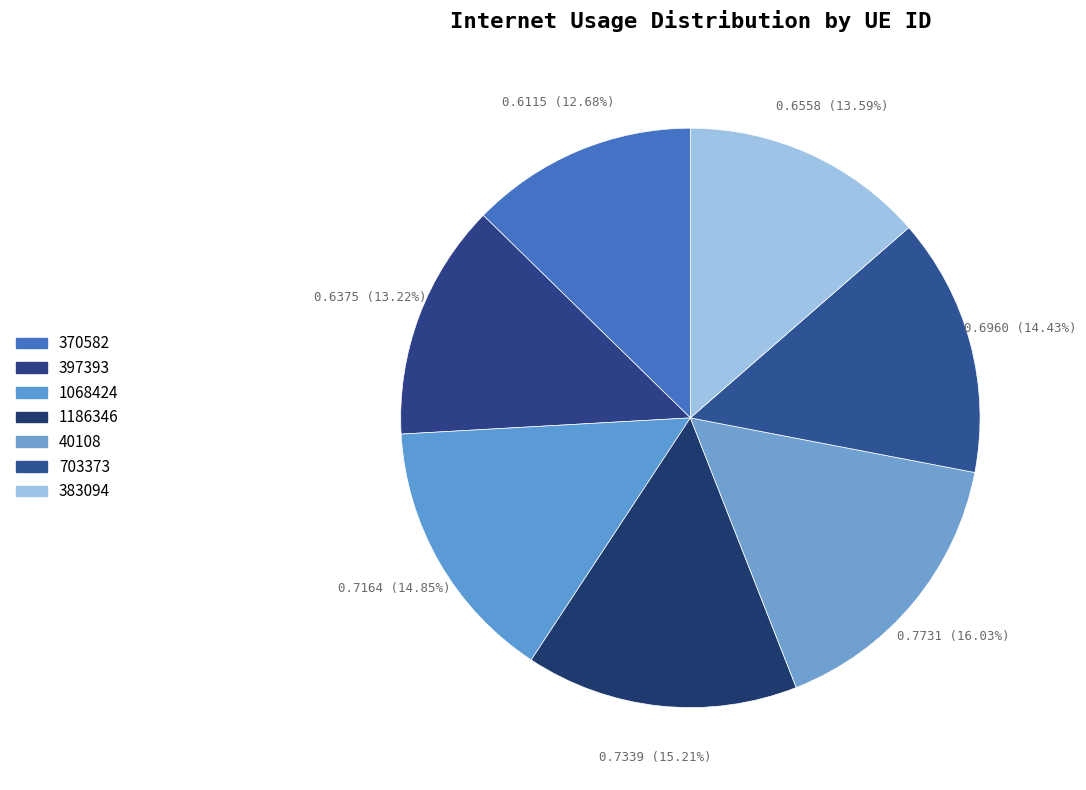

Does 1186346 account for over 50% of the chart?

No